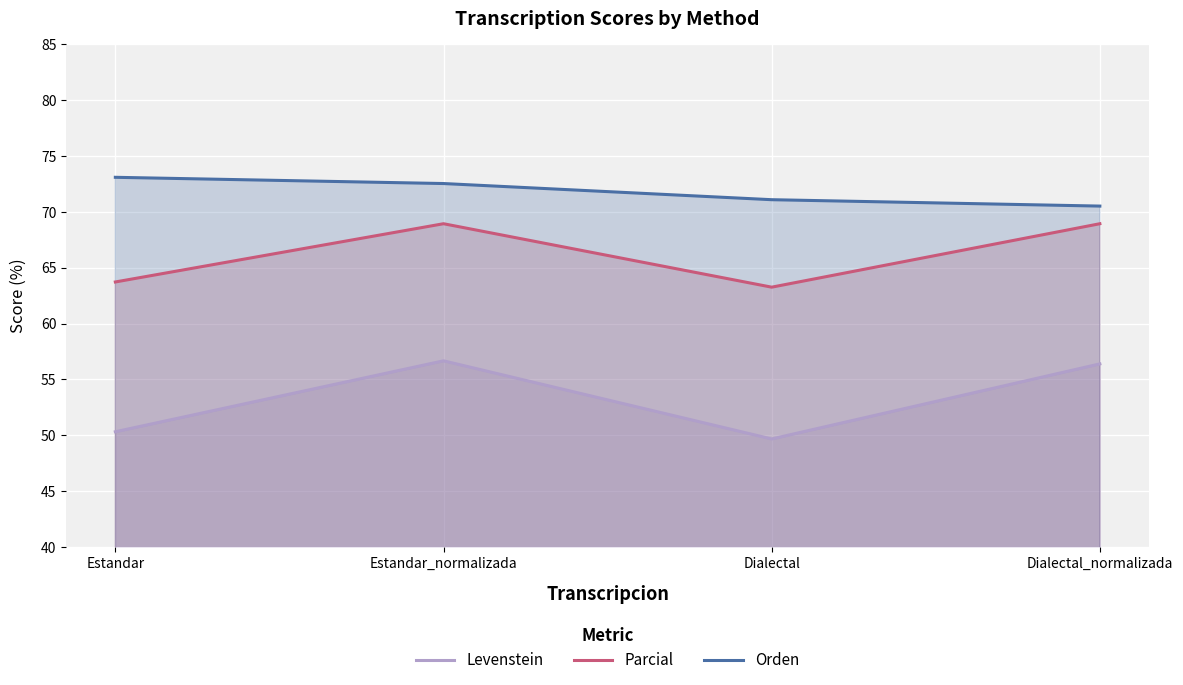

Where is the first local minimum for Parcial?

Dialectal